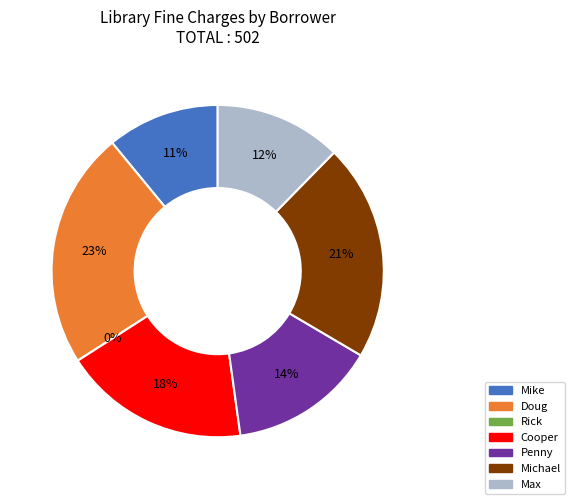

To the nearest percent, what is the average slice percentage?

14%